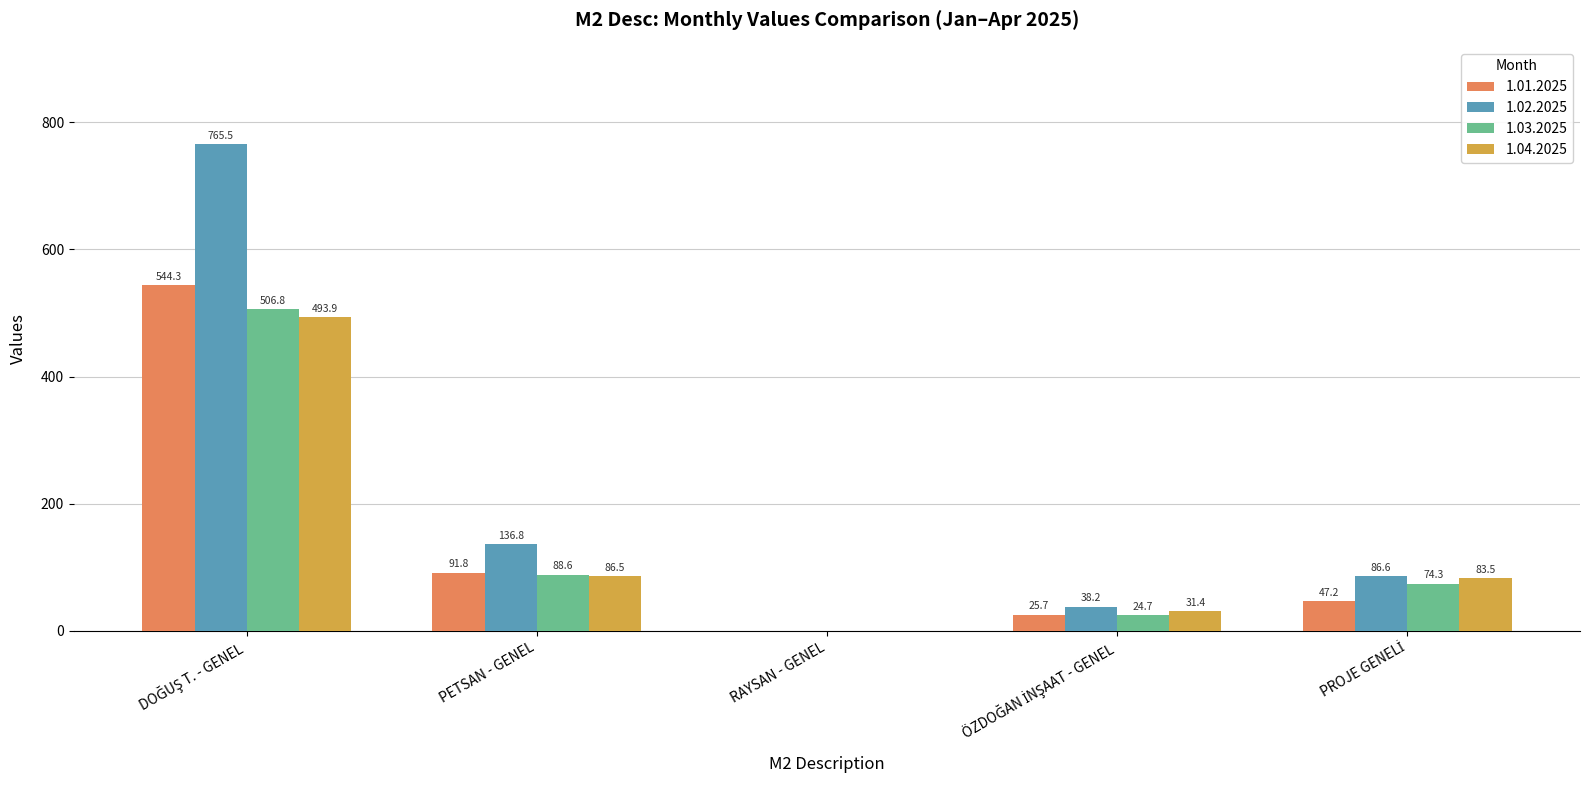

How many groups of bars are there?

5